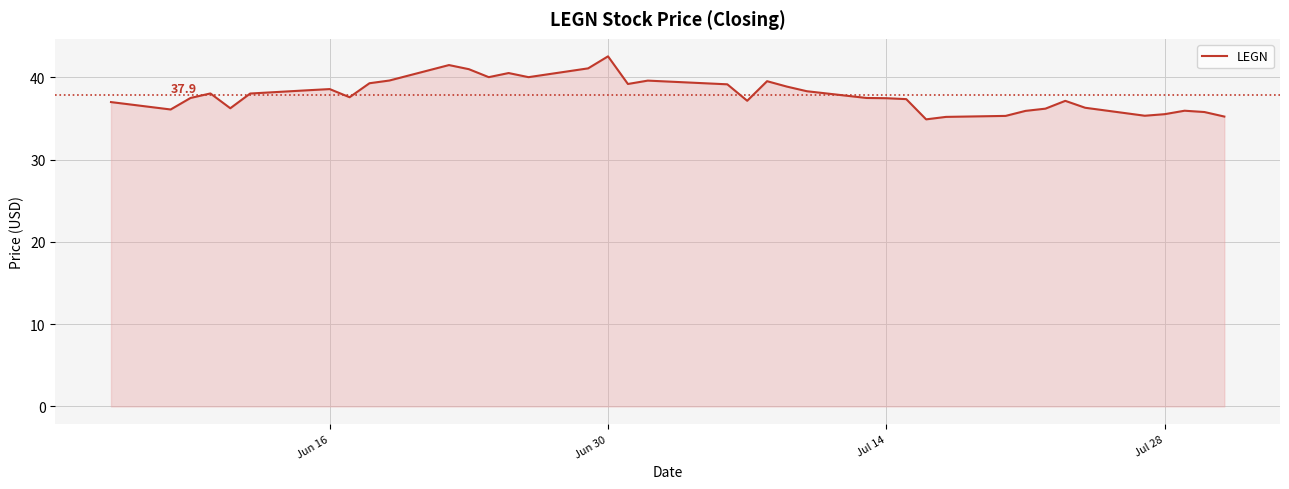

What is the difference between the second highest and second lowest values?

6.3